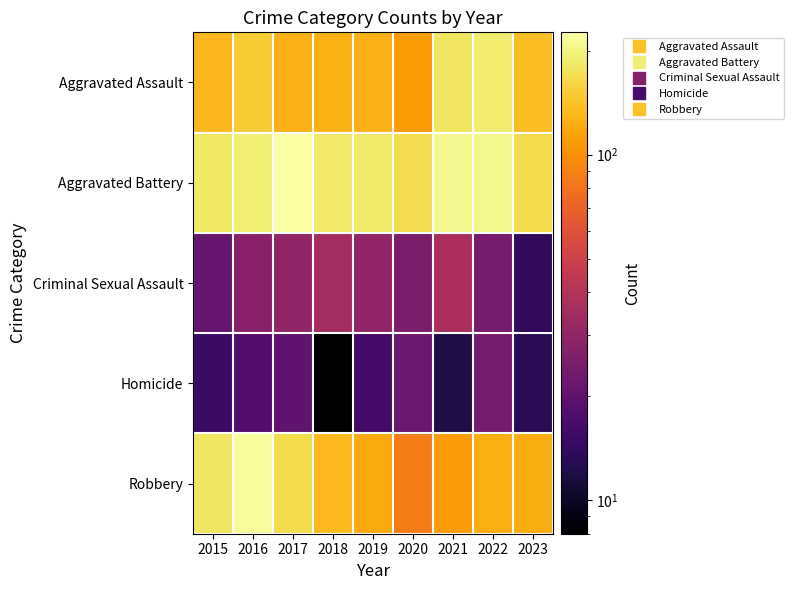

At 2023, list the series in order from largest to smallest.

Aggravated Battery, Aggravated Assault, Robbery, Criminal Sexual Assault, Homicide